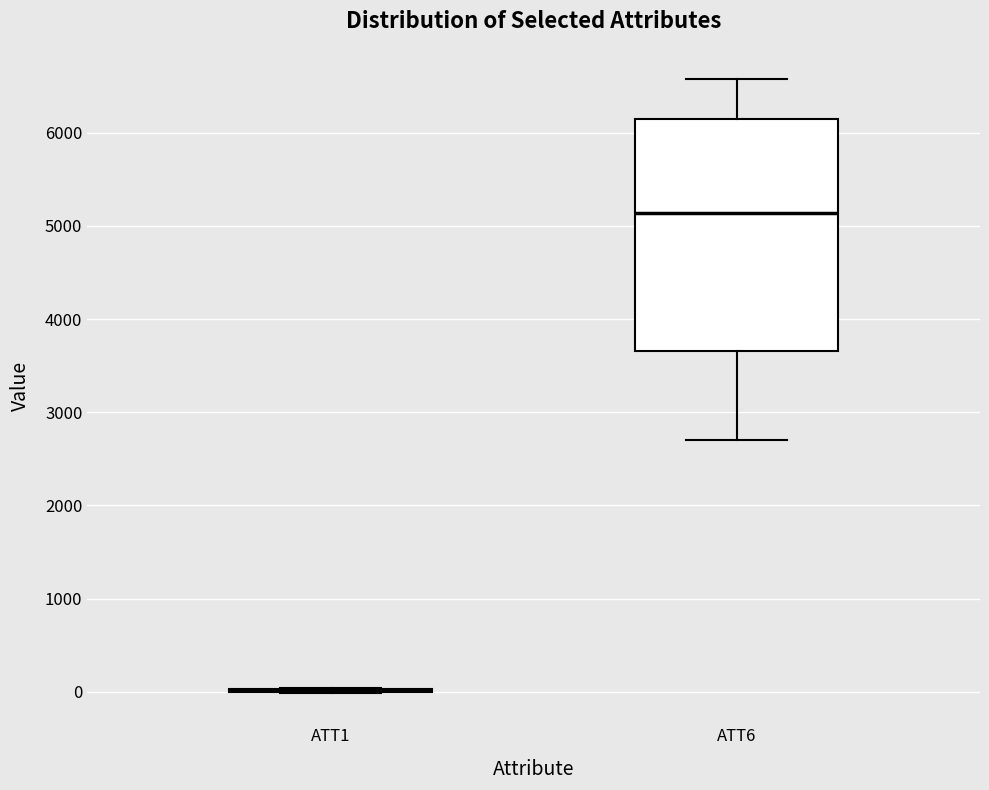

Which box is the tallest, from its lower edge to its upper edge?

ATT6